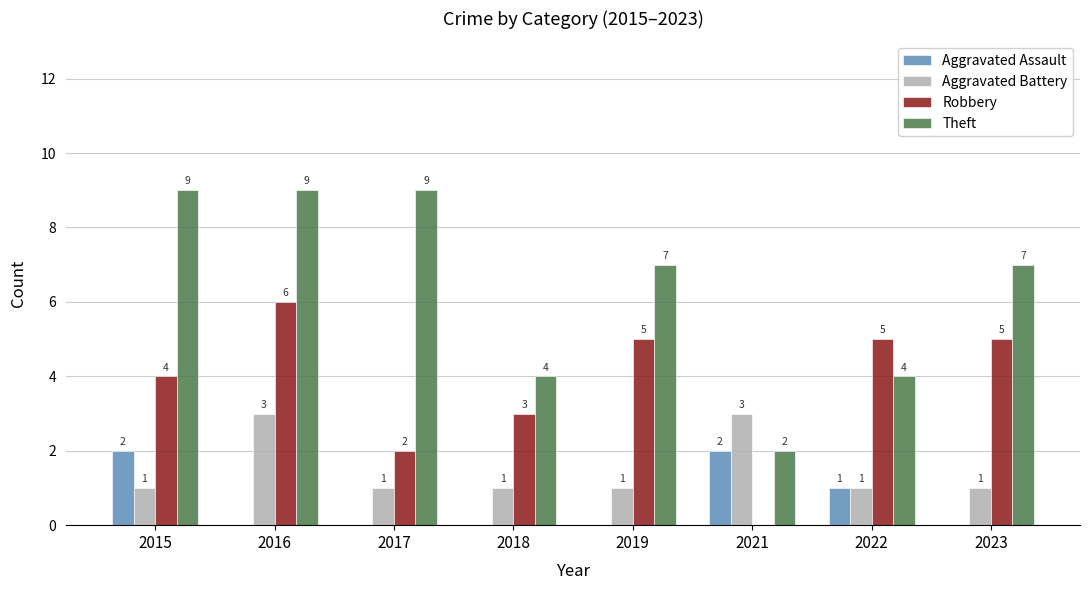

What is the sum of the Aggravated Battery values at 2021 and 2019?

4